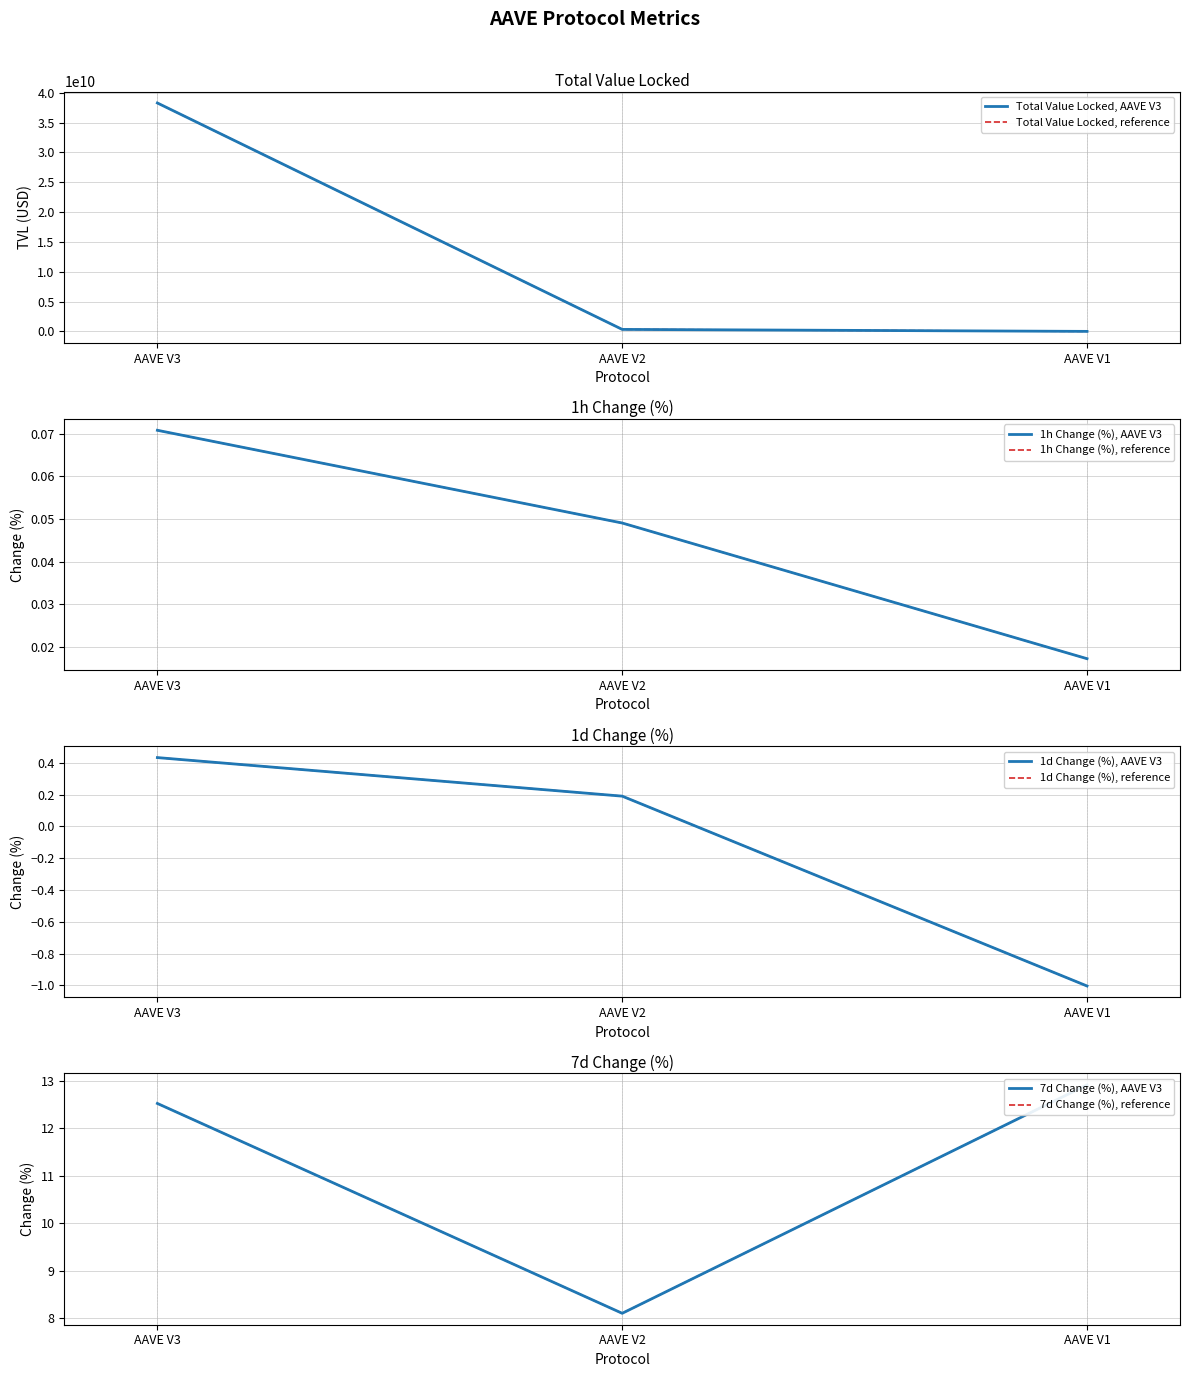

Which has a higher value, AAVE V2 or AAVE V1?

AAVE V2